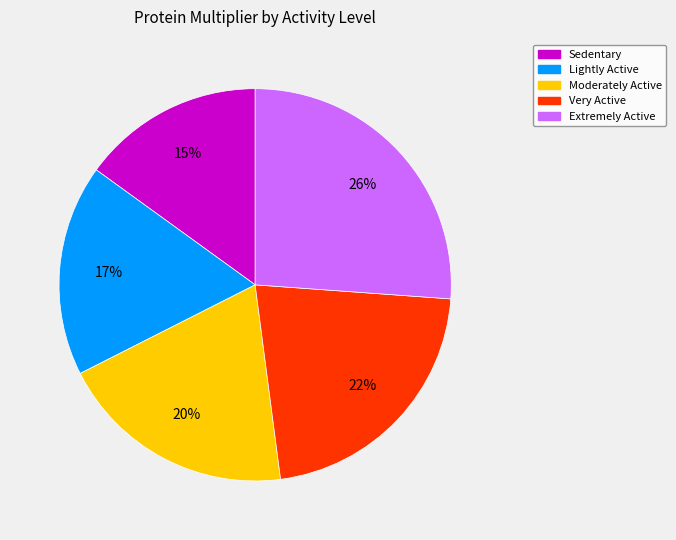

Is there a majority slice in this chart?

No